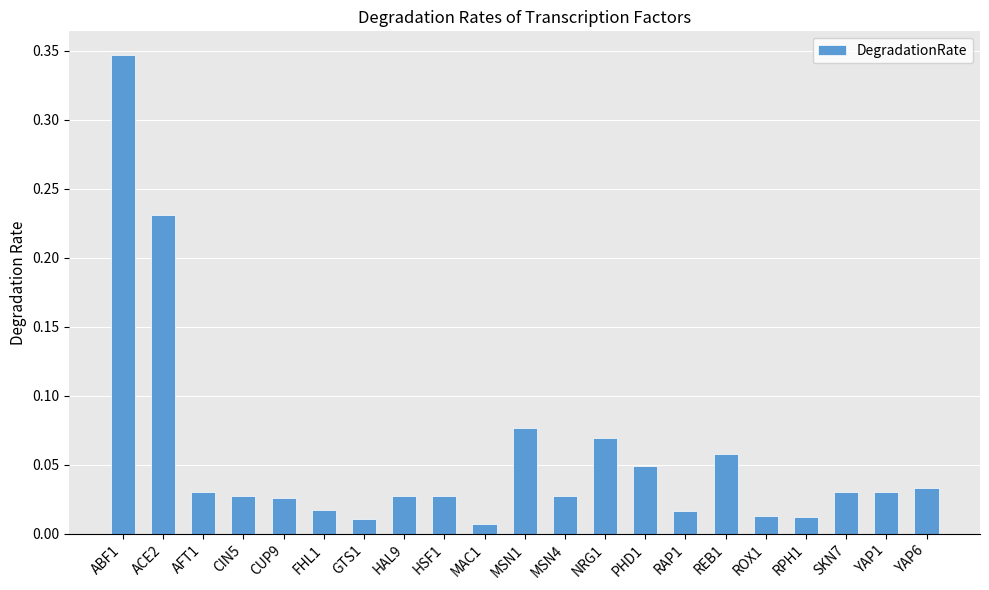

What is the sum of all values?

1.2